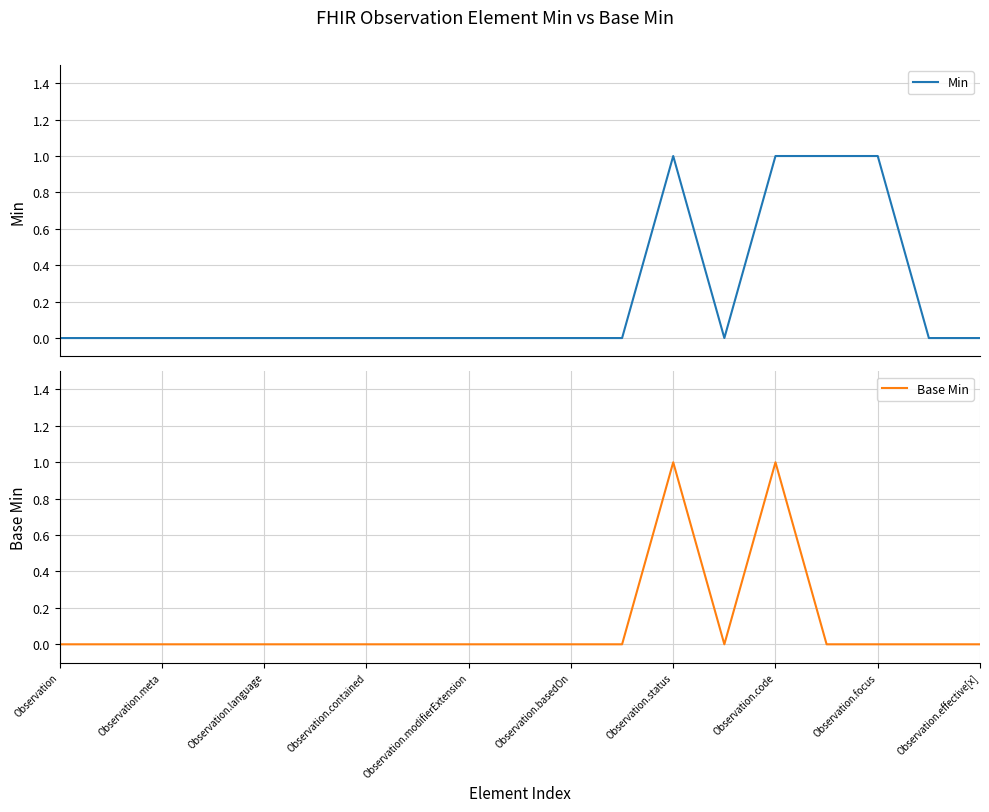

Count the Min values in the range 0 to 1.

19